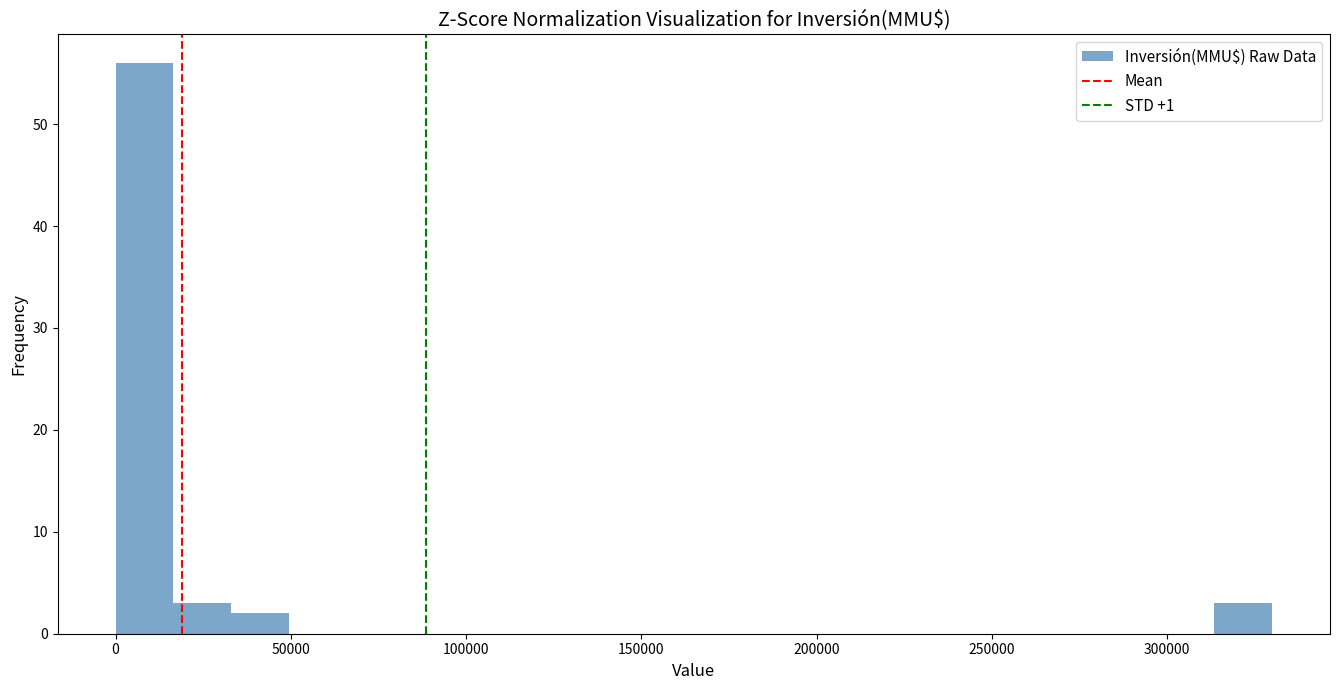

Around what value on the x-axis is the tallest bar? Give the approximate position of its centre, as read against the axis.

10000